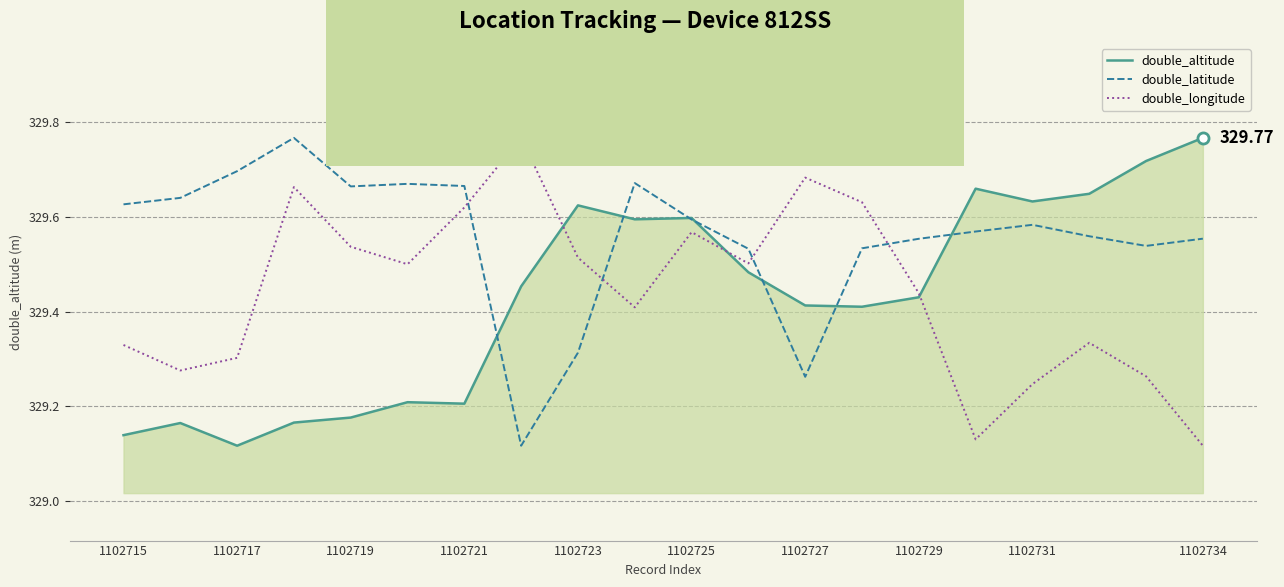

Which series has the largest total across all categories?

double_latitude